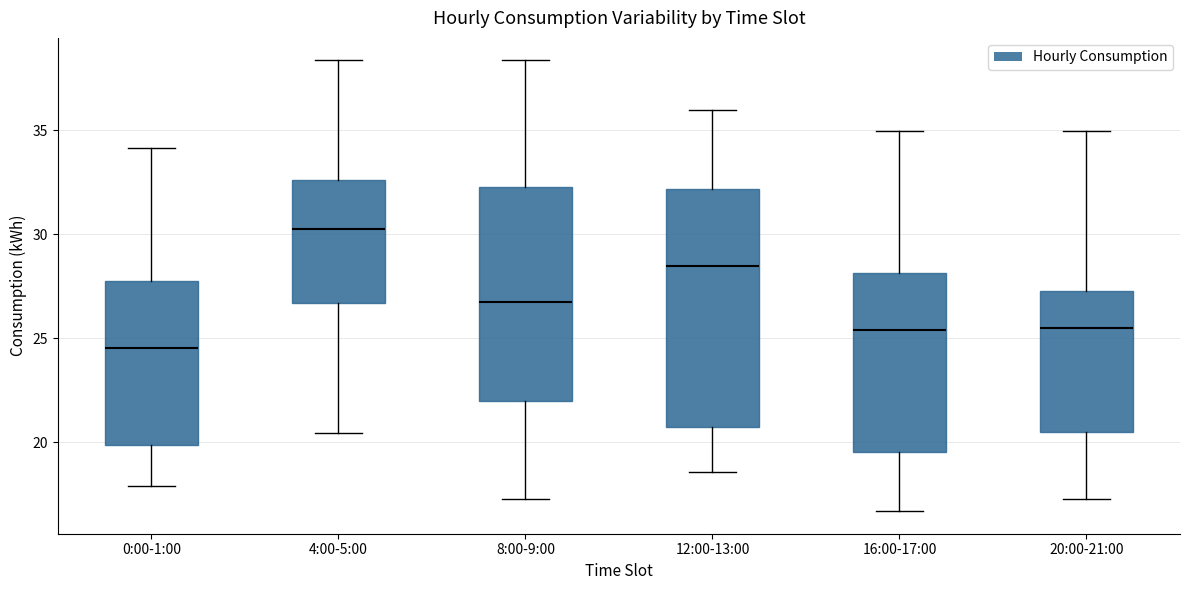

Which box's median line is the lowest?

0:00-1:00